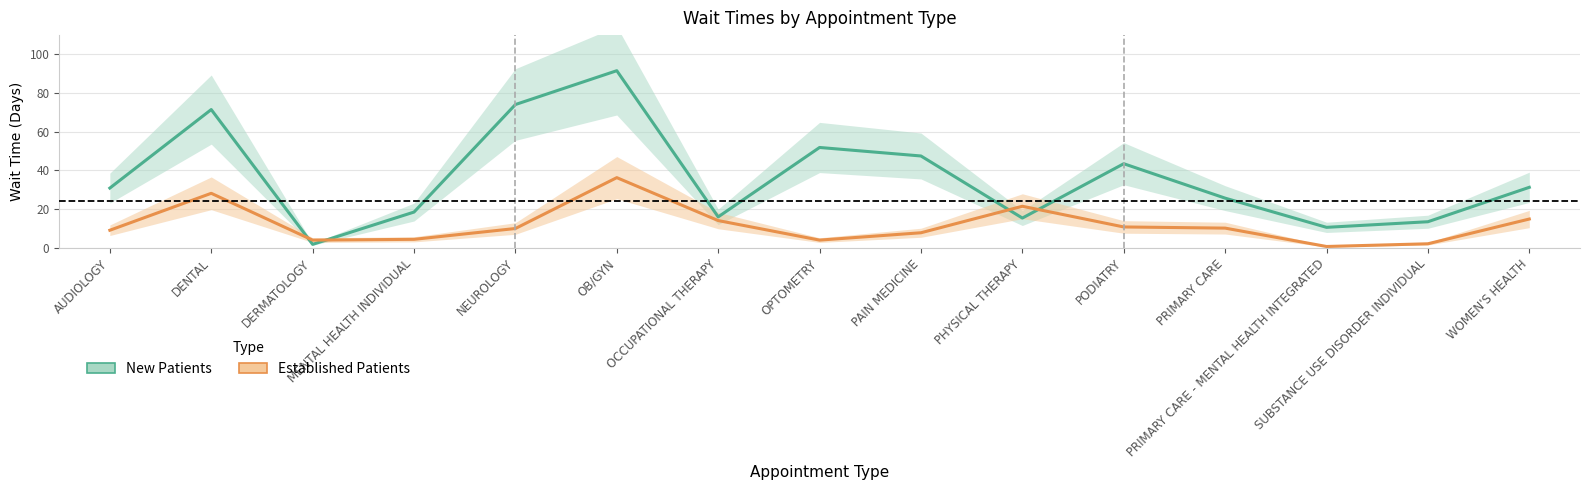

What is the difference between the maximum and minimum values in the NewPatients series?

89.8